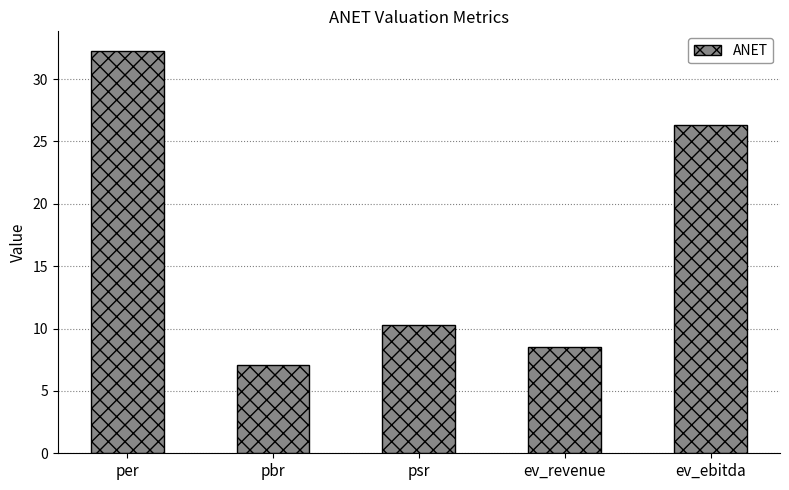

Which label corresponds to the largest value in the chart?

per